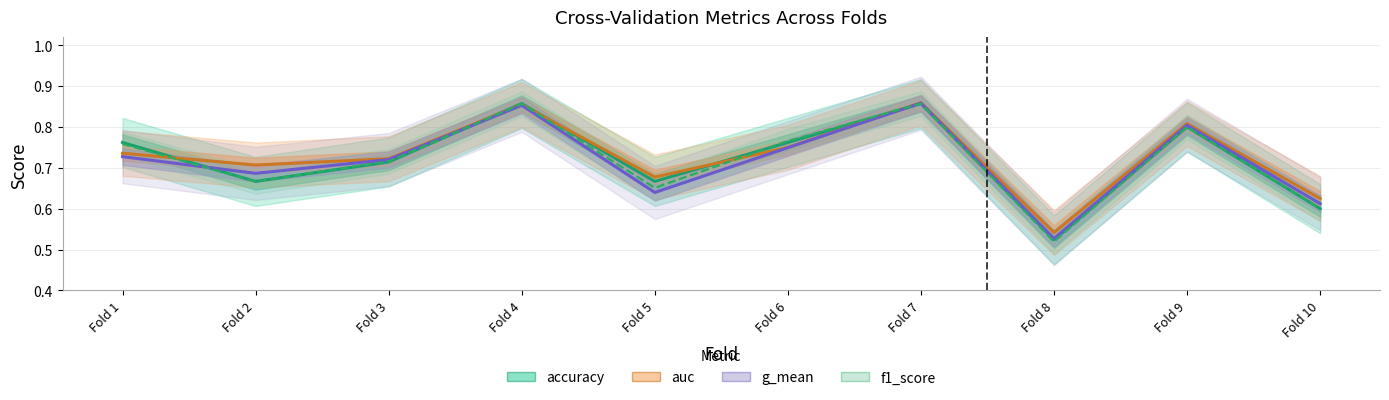

Which category has the highest value in the f1_score series?

Fold 7